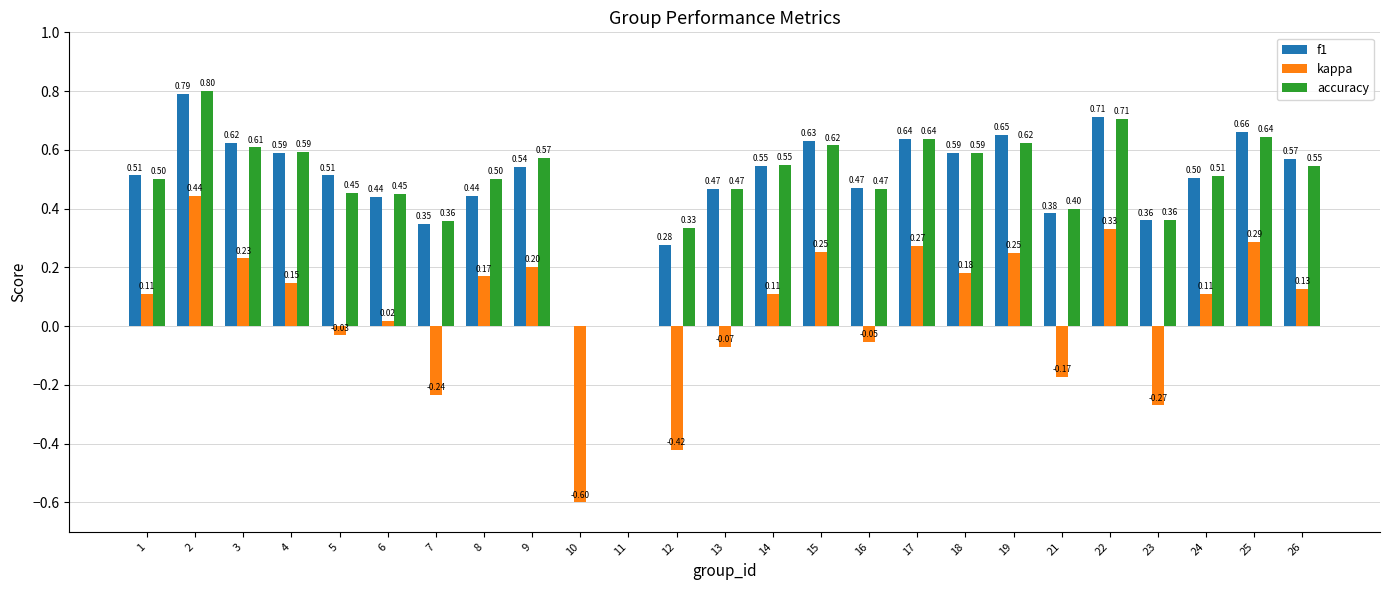

How many values in the f1 series exceed 0?

23